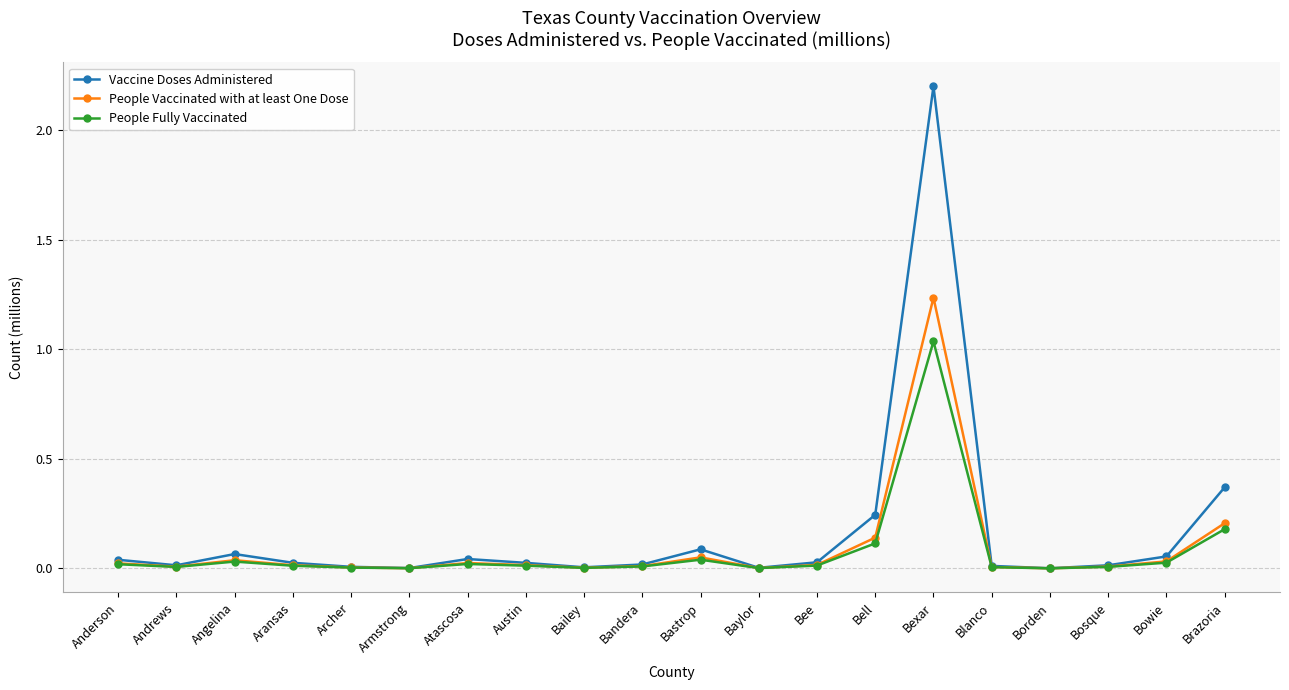

The value of Vaccine Doses Administered at Bosque is 0.0. True or false?

True